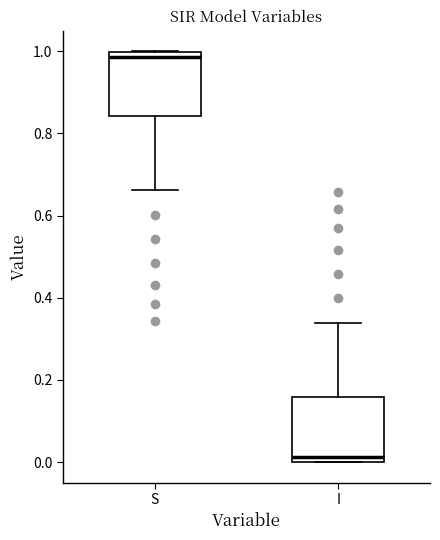

Where does the median line of the box for I sit on the y-axis? The values are not printed on the chart, so give them approximately, as read against the axis.

0.02